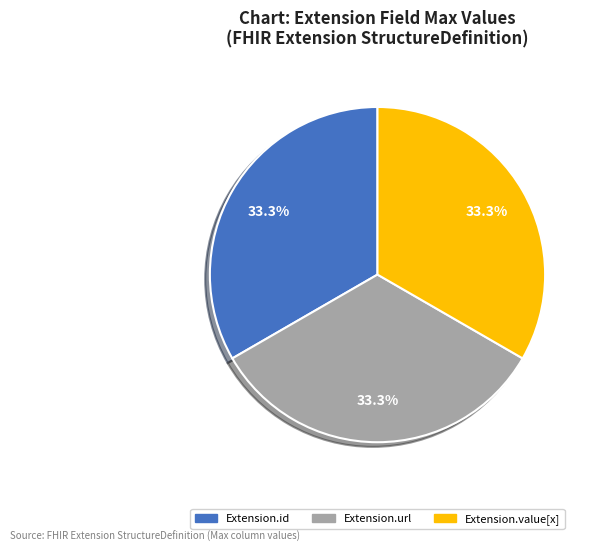

Does any single category account for the majority?

No